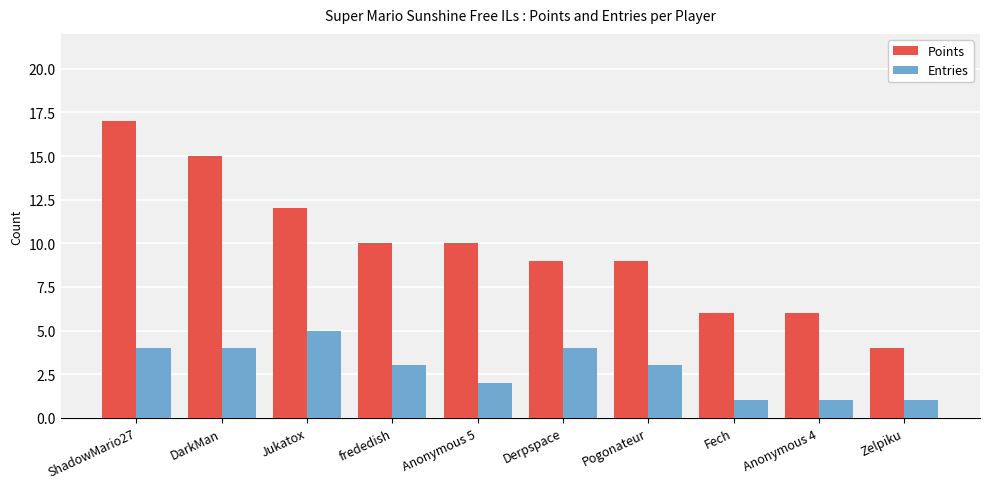

Which series has the widest spread of values?

Points